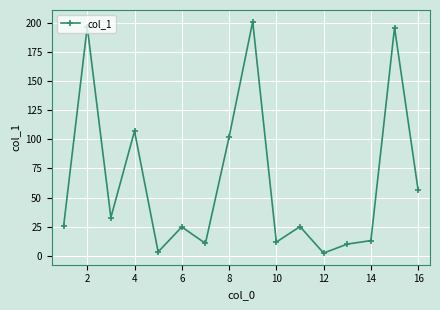

What is the difference between the second highest and minimum values?

194.0